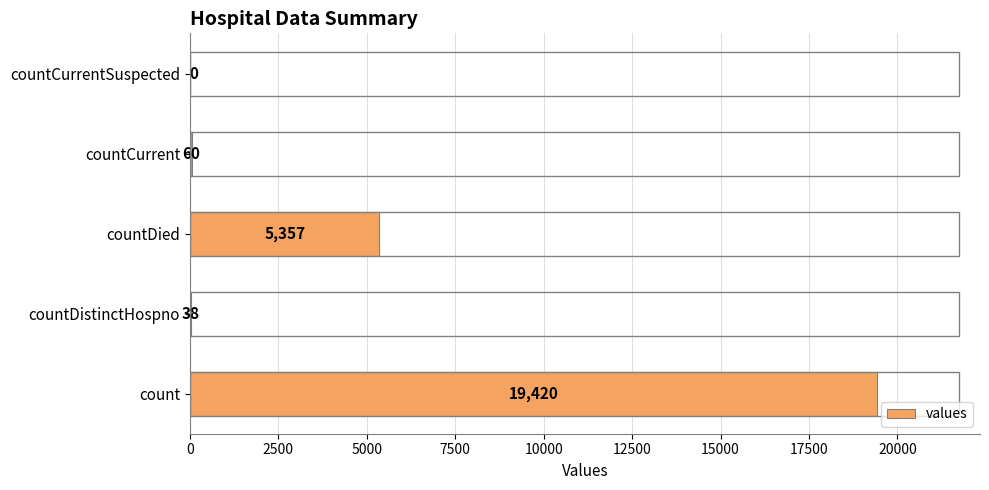

What is the sum of all values?

24875